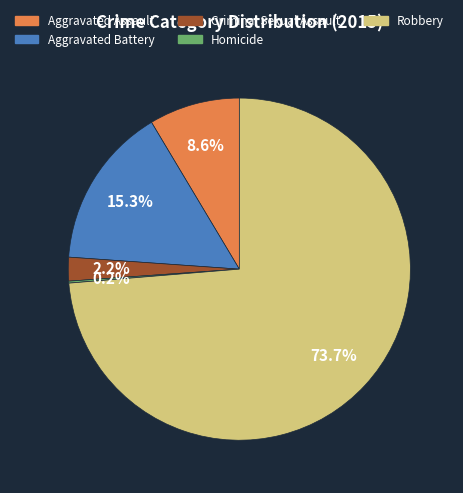

Is there a majority slice in this chart?

Yes